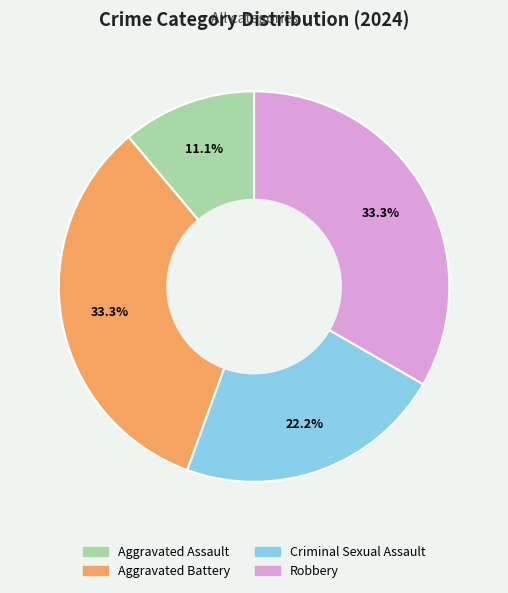

To the nearest percent, what is the combined percentage of Aggravated Assault and Criminal Sexual Assault?

33%